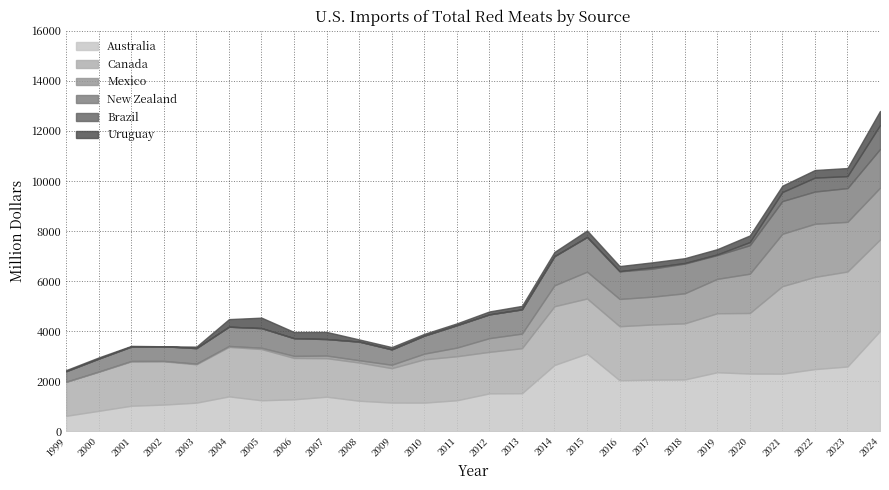

Which series has the widest spread of values?

Australia